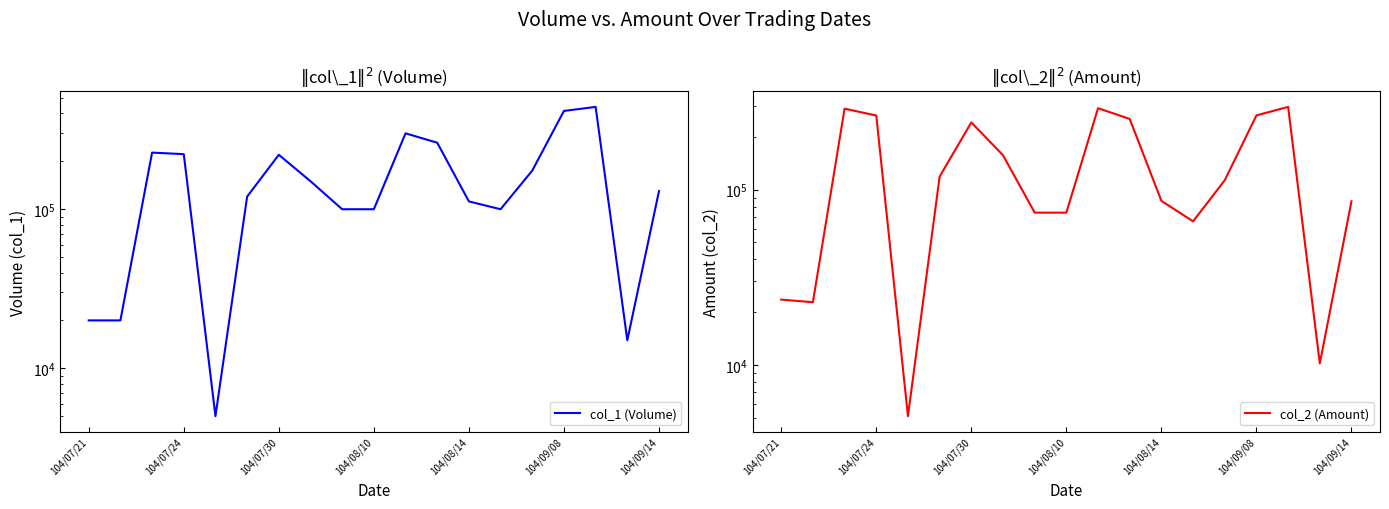

Reading left to right, what are all the values shown in this chart?

col_1 (Volume): 20000	20000	227000	222000	5000	120000	220000	150000	100000	100000	300000	262000	112000	100000	175000	415000	440000	15000	130000
col_2 (Amount): 23600	22800	290070	265240	5100	118800	242200	157400	74000	74000	292000	253520	86360	66000	113250	265600	297000	10200	85950